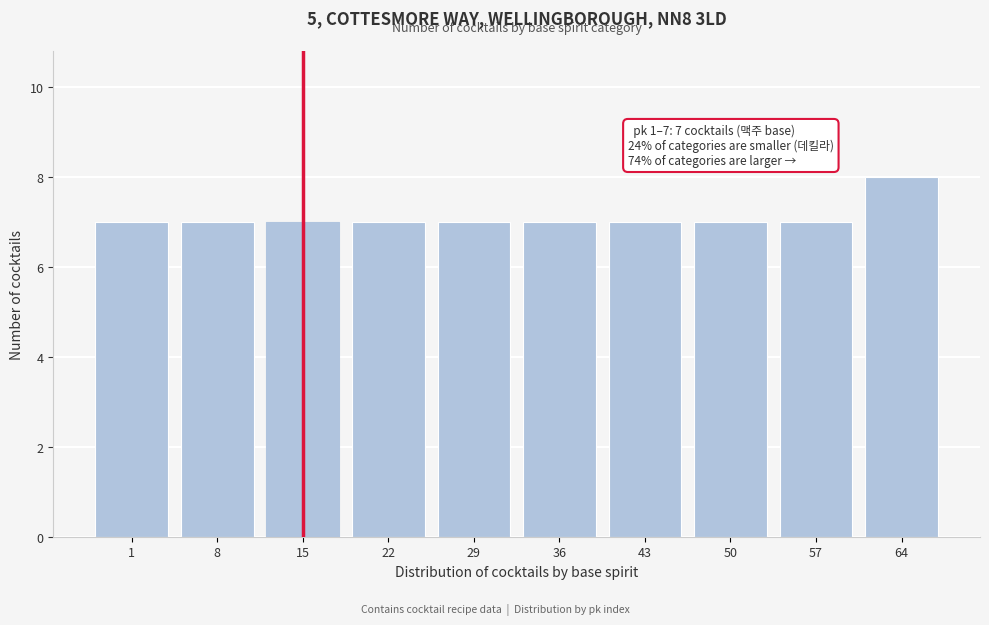

Reading left to right, list all the values displayed in this chart.

7	7	7	7	7	7	7	7	7	8